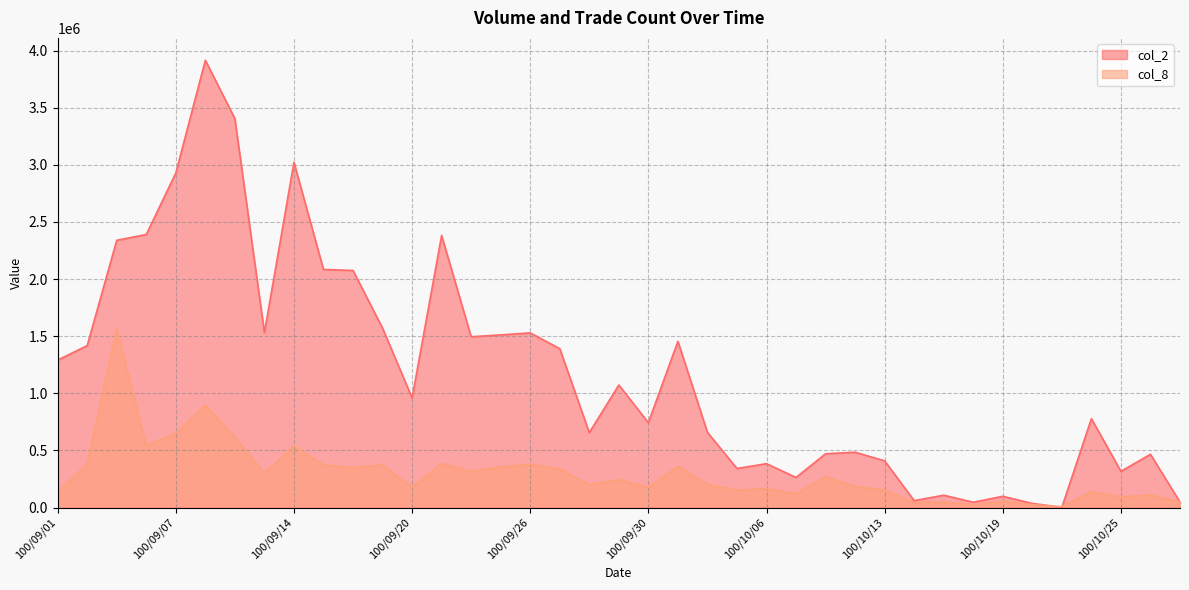

Reading left to right, what are all the values shown in this chart?

col_2: 1290560.0	1417550.0	2339240.0	2390010.0	2928270.0	3915290.0	3404590.0	1530730.0	3022860.0	2084040.0	2075120.0	1570290.0	959570.0	2382080.0	1494940.0	1511180.0	1528820.0	1390630.0	655560.0	1072700.0	742500.0	1455120.0	658050.0	341810.0	383900.0	263260.0	470640.0	483840.0	408480.0	60440.0	107760.0	46150.0	98500.0	35950.0	2280.0	777860.0	317130.0	466140.0	47590.0
col_8: 134588.1	385411.4	1566116.0	544470.0	648469.9	893175.5	617881.7	299764.4	538352.4	373176.1	348705.5	373176.1	177411.6	385411.4	318117.3	354823.2	379293.7	336470.2	201882.1	244705.6	177411.6	360940.8	201882.1	152941.0	165176.3	122352.8	269176.2	183529.2	152941.0	42823.5	48941.1	24470.6	55058.8	24470.6	6117.6	140705.7	91764.6	110117.5	48941.1